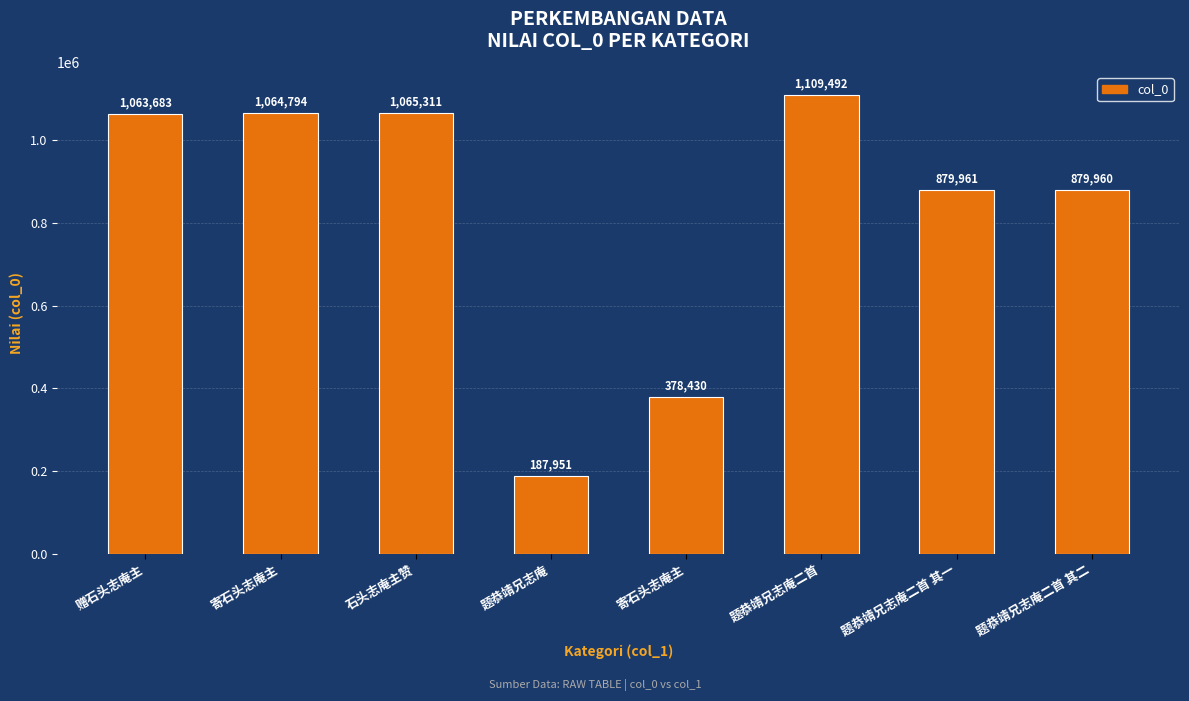

Reading left to right, what are all the values shown in this chart?

1063683	1064794	1065311	187951	378430	1109492	879961	879960